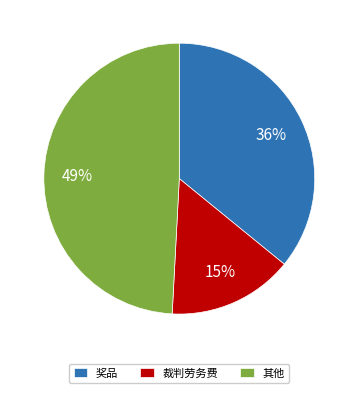

Combined, do 奖品 and 裁判劳务费 account for over 50%?

Yes